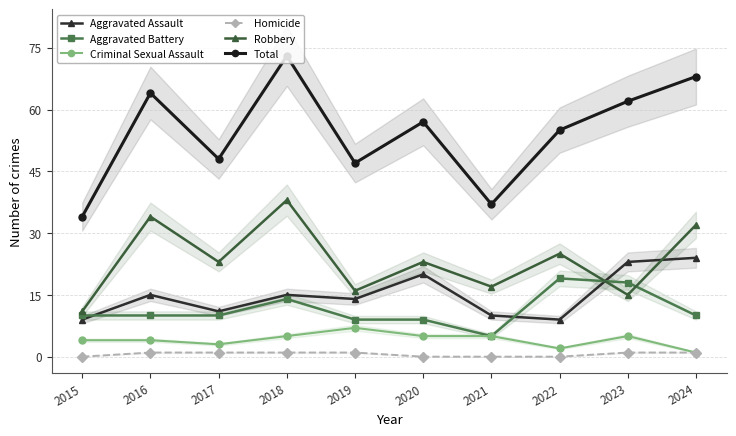

Does the chart have visible grid lines?

Yes